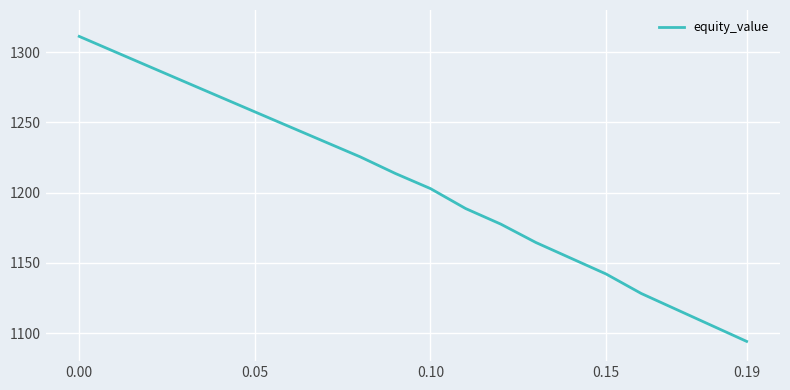

What is the difference between the maximum and minimum values?

217.1